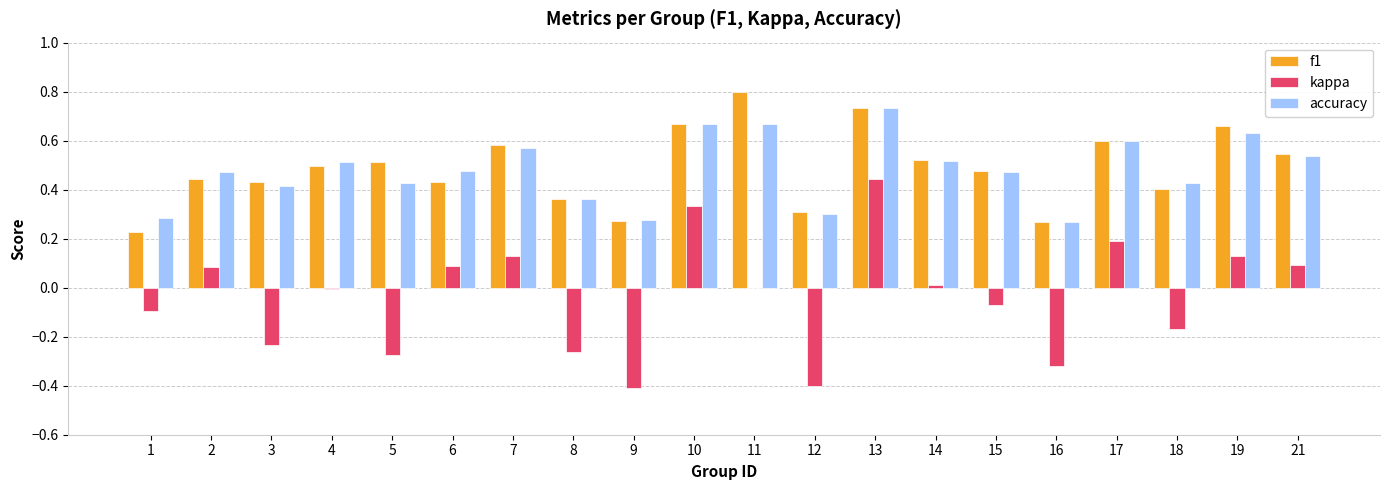

Which series changed the most between 3 and 9?

kappa